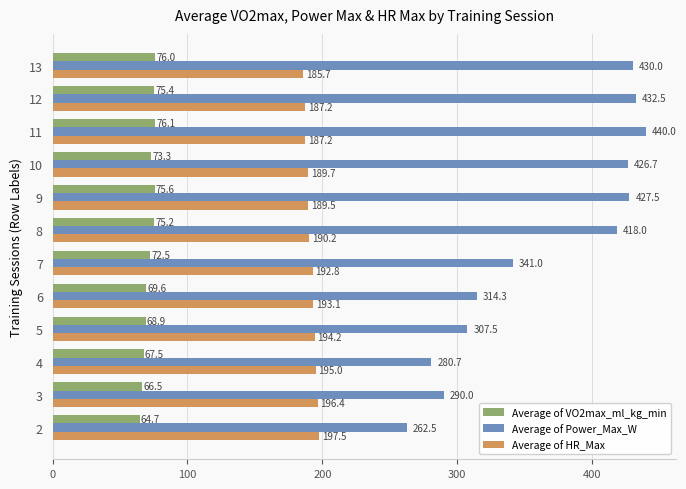

At which label is Average of Power_Max_W closest to 351?

7